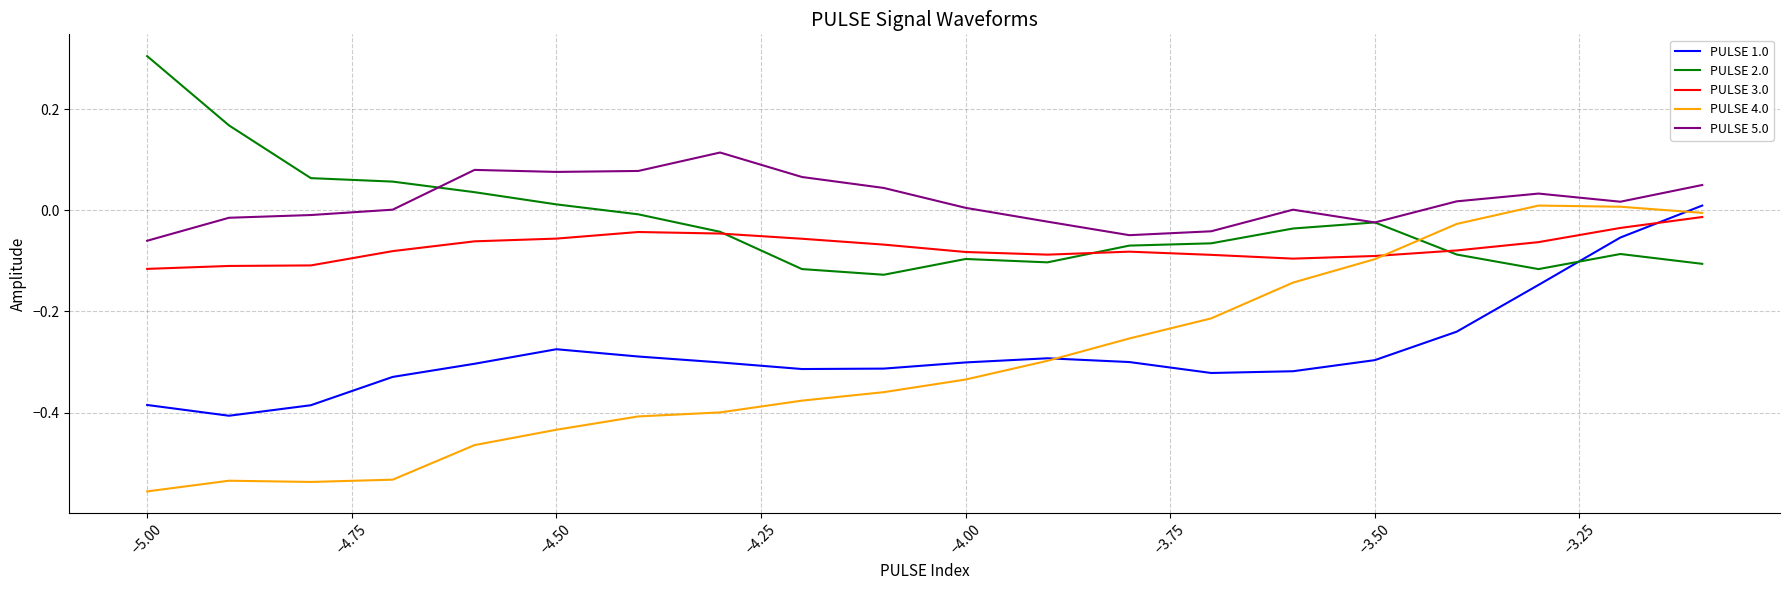

What is the maximum value shown in the chart?

0.3